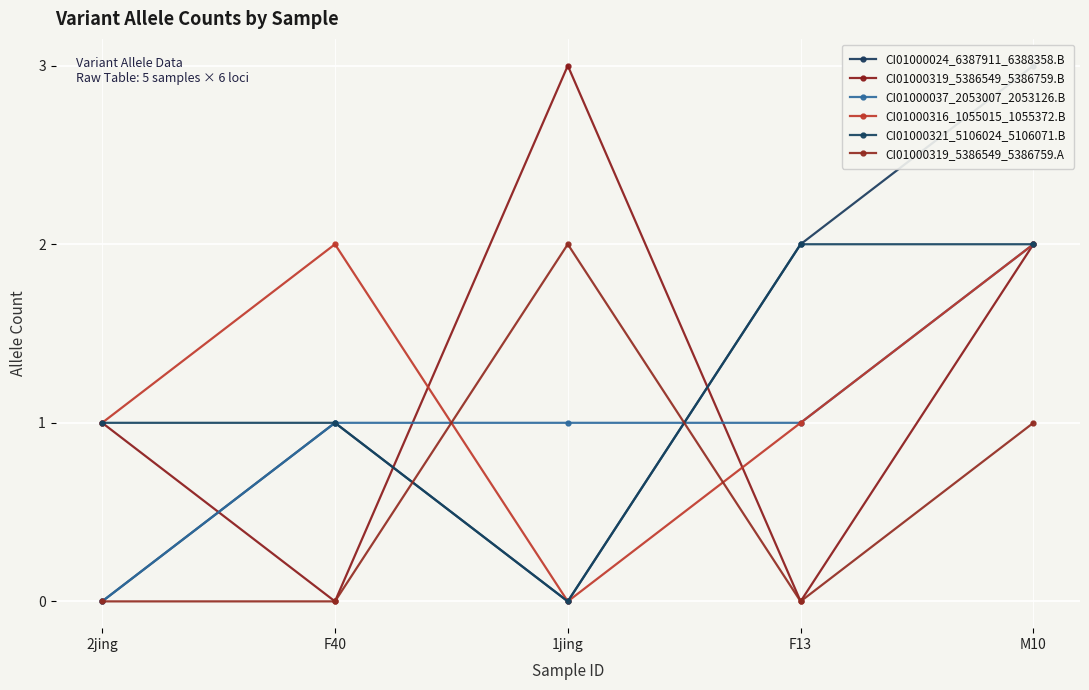

What is the maximum value shown in the chart?

3